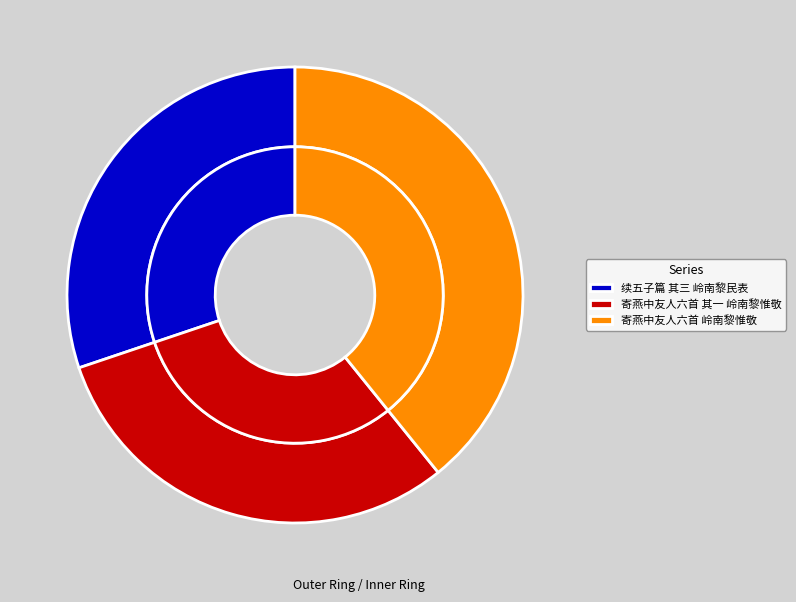

What percentage is the 寄燕中友人六首 岭南黎惟敬 slice, to the nearest percent?

39%